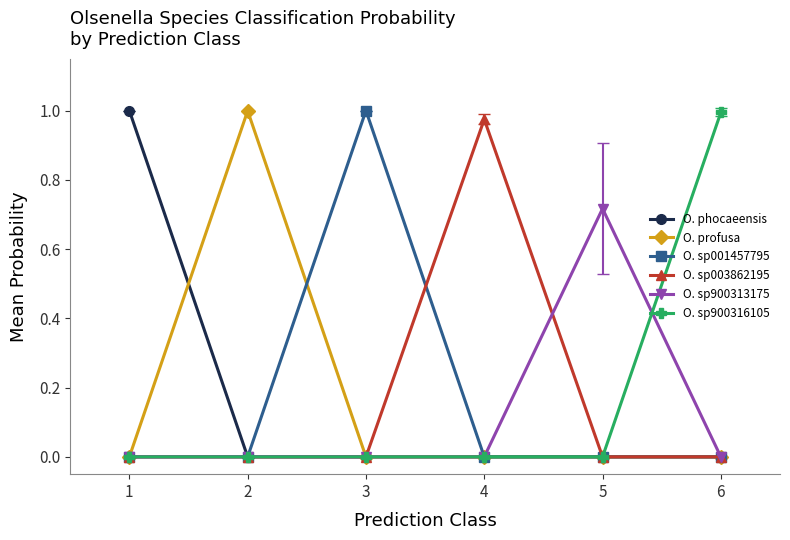

True or false: O. sp003862195 has more than 0 interior local peaks.

True